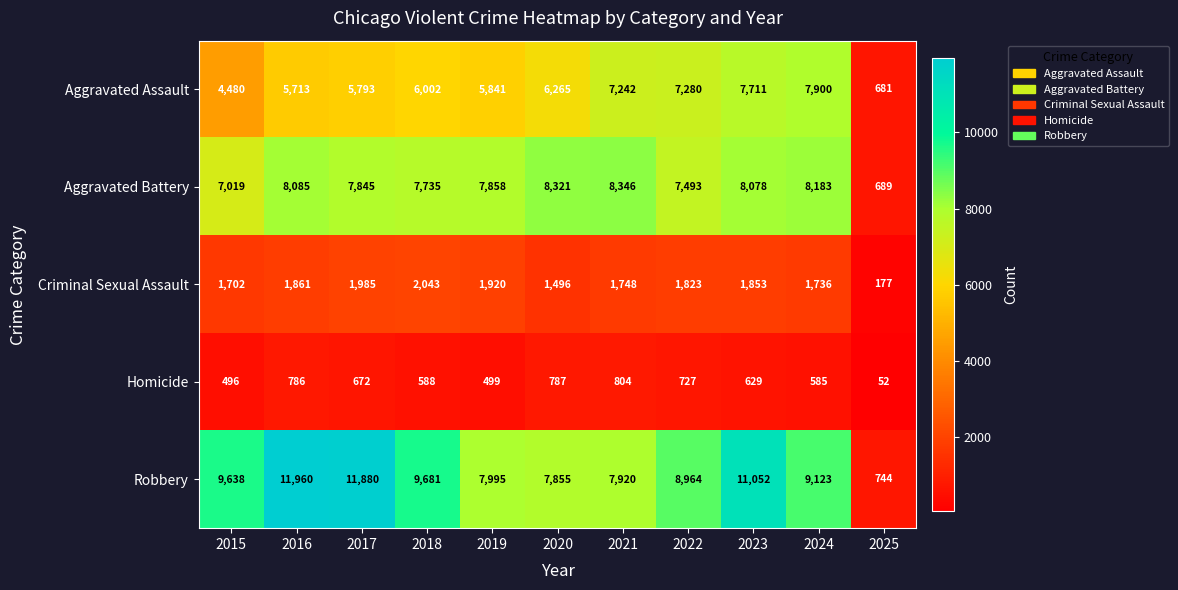

At 2015, list the series in order from smallest to largest.

Homicide, Criminal Sexual Assault, Aggravated Assault, Aggravated Battery, Robbery